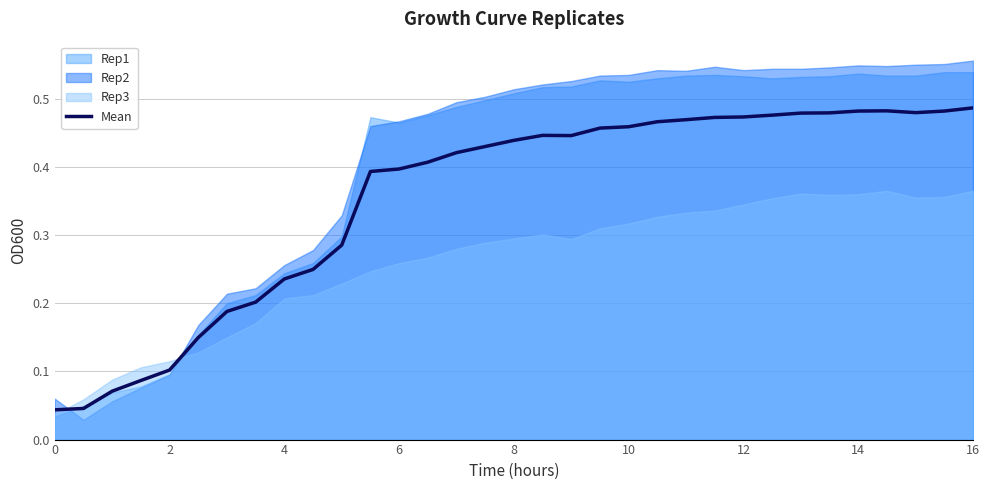

The Mean series shows 0.1 at 14. True or false?

False